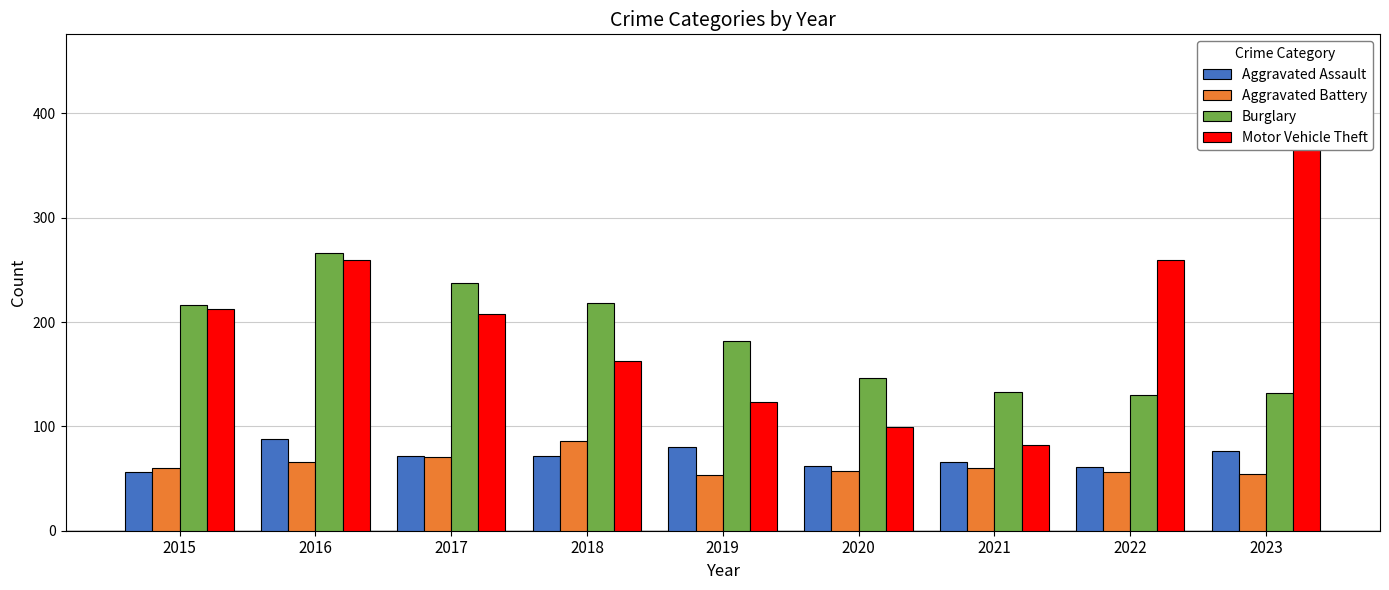

True or false: Aggravated Battery has a value of 86 at 2018.

True